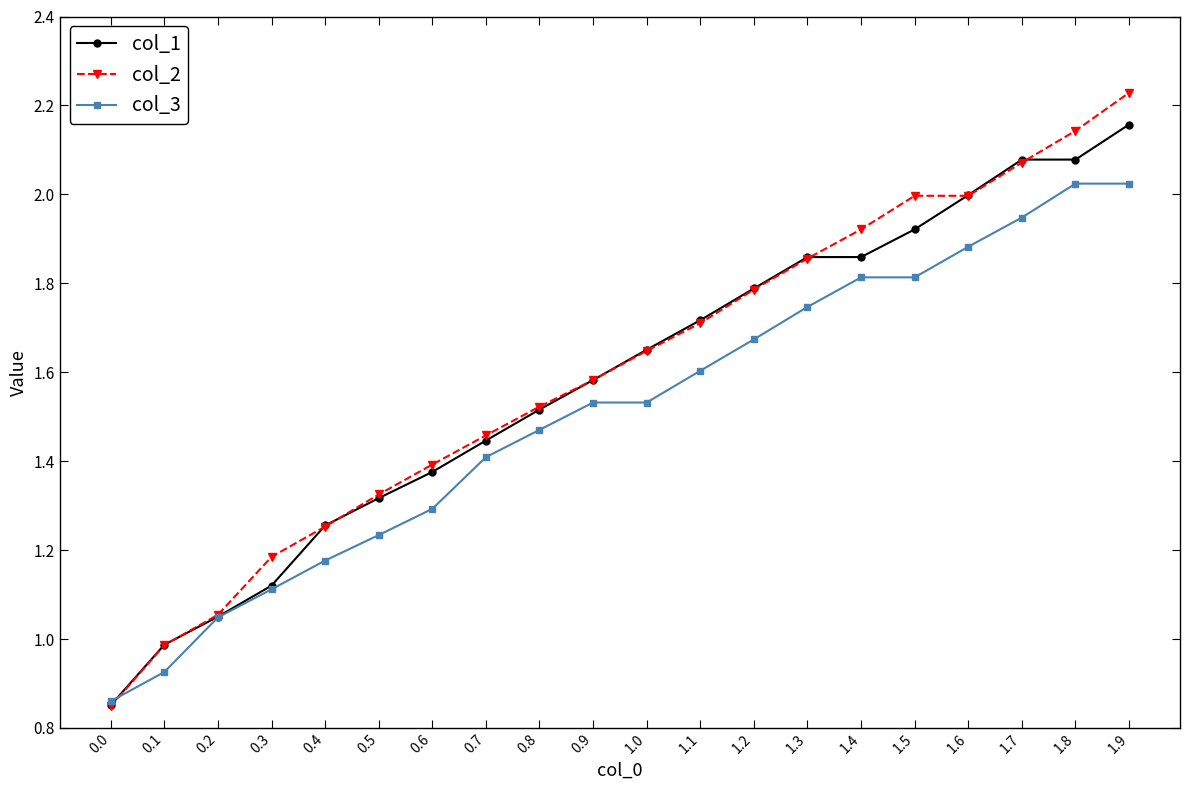

List the series in order of their overall mean, lowest first.

col_3, col_1, col_2